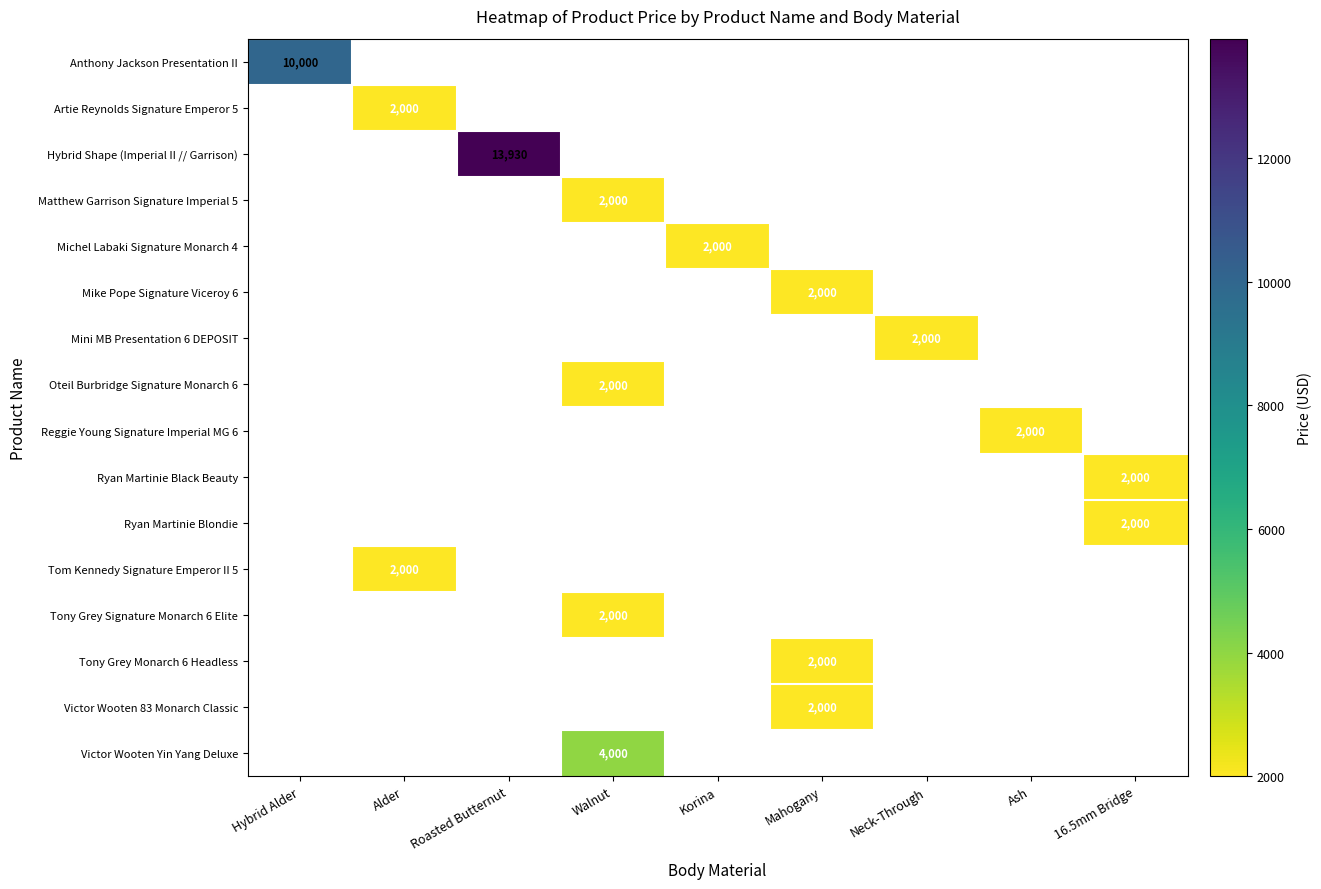

What is the minimum value shown in the chart?

2000.0